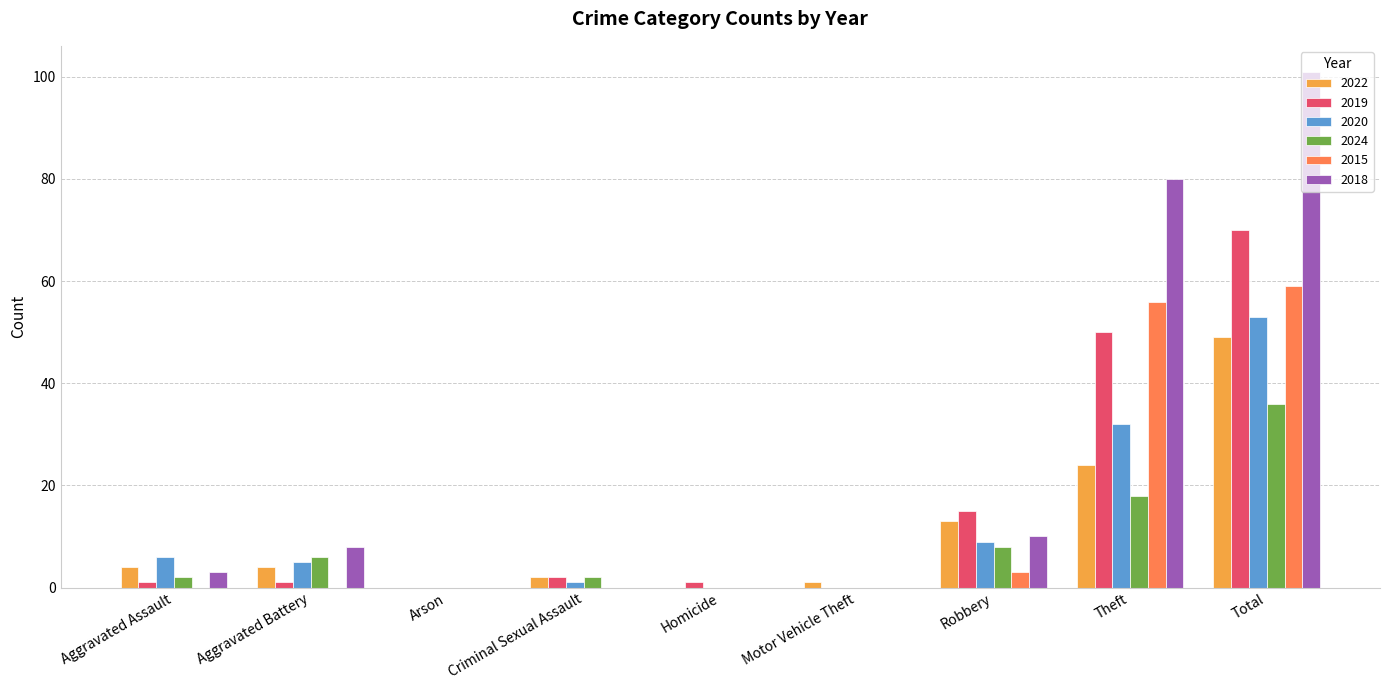

True or false: 2020 has a value of 0 at Motor Vehicle Theft.

True